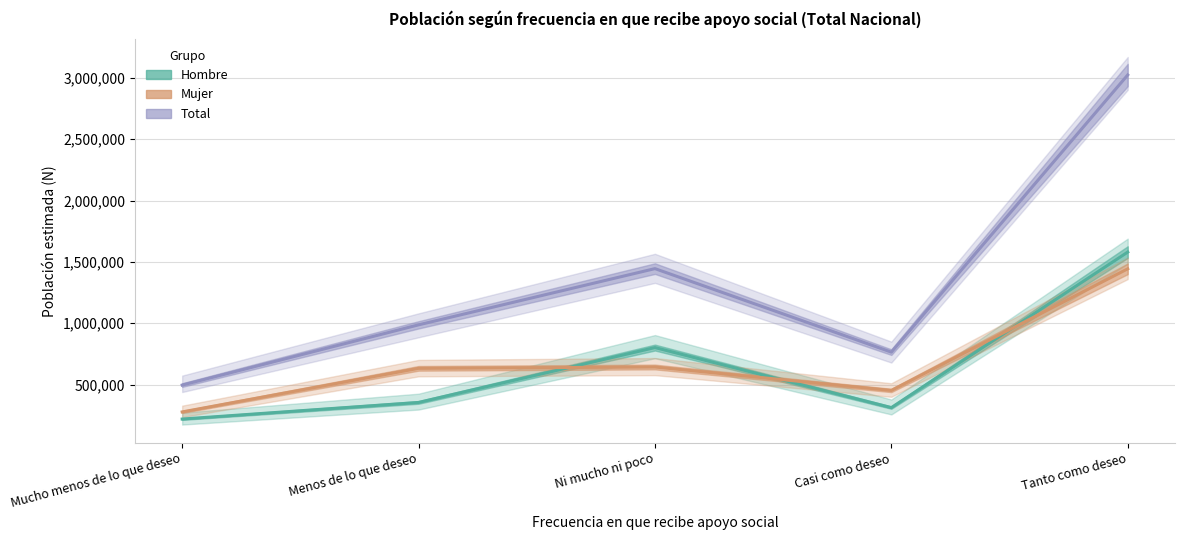

What is the total value across all series at Menos de lo que deseo?

1973508